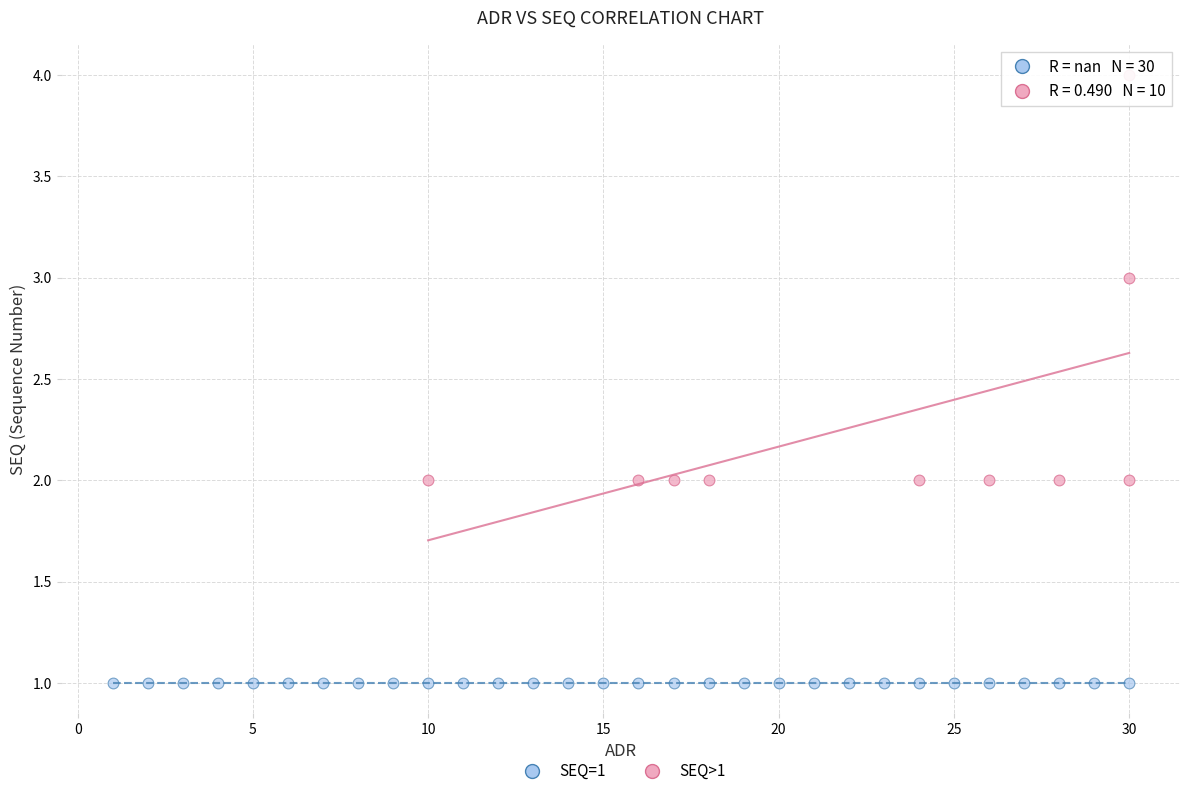

Which series contains the lowest Y value?

SEQ=1